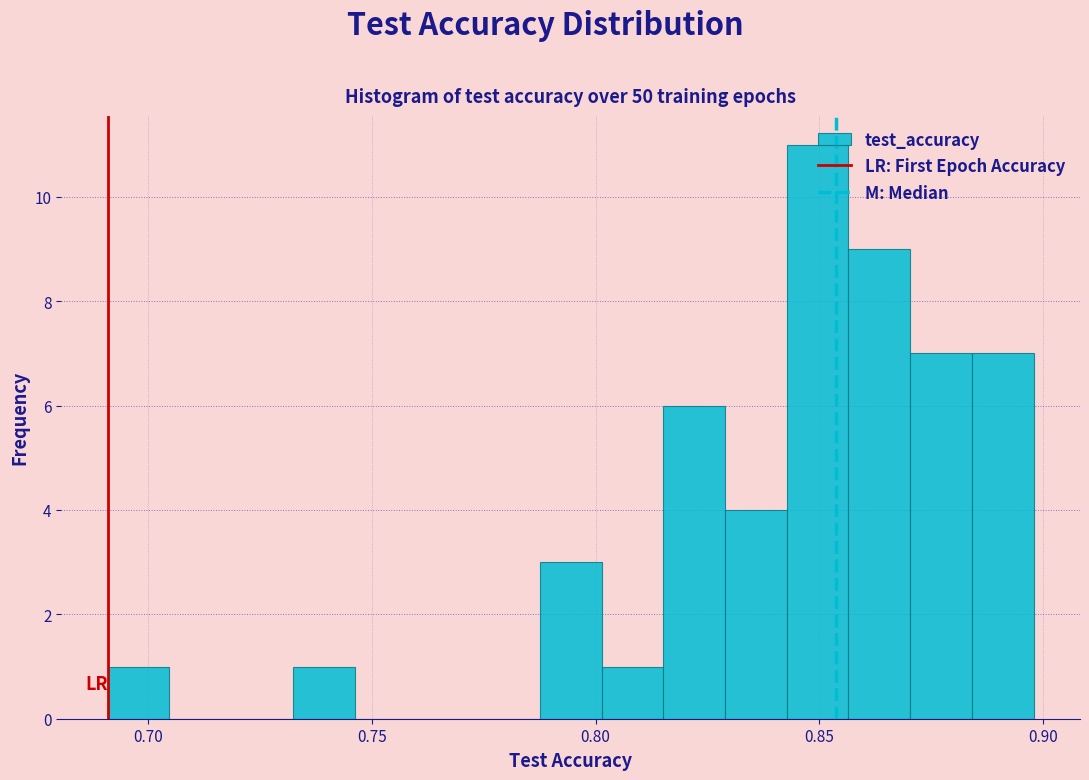

Read against the x-axis, roughly where is the centre of the tallest bar?

0.850